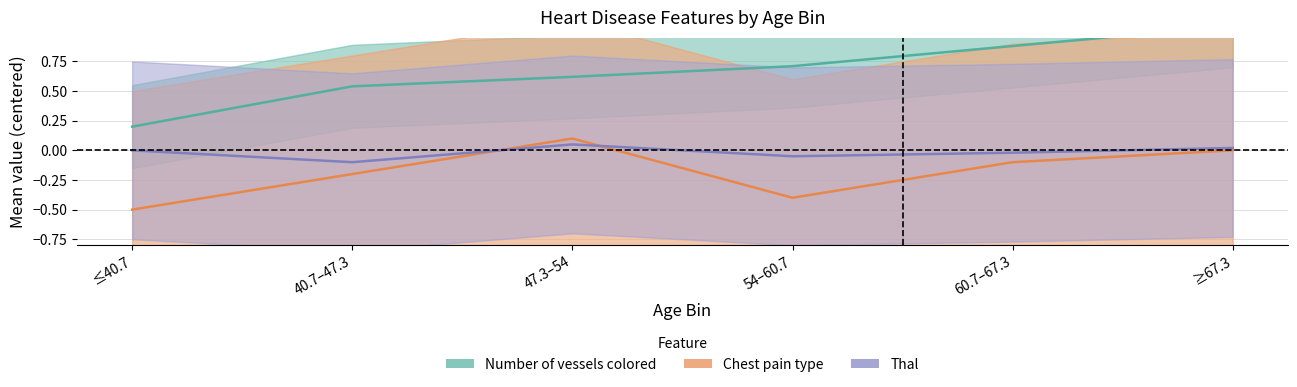

What is the difference between the Number of vessels colored values at 54–60.7 and 40.7–47.3?

0.2